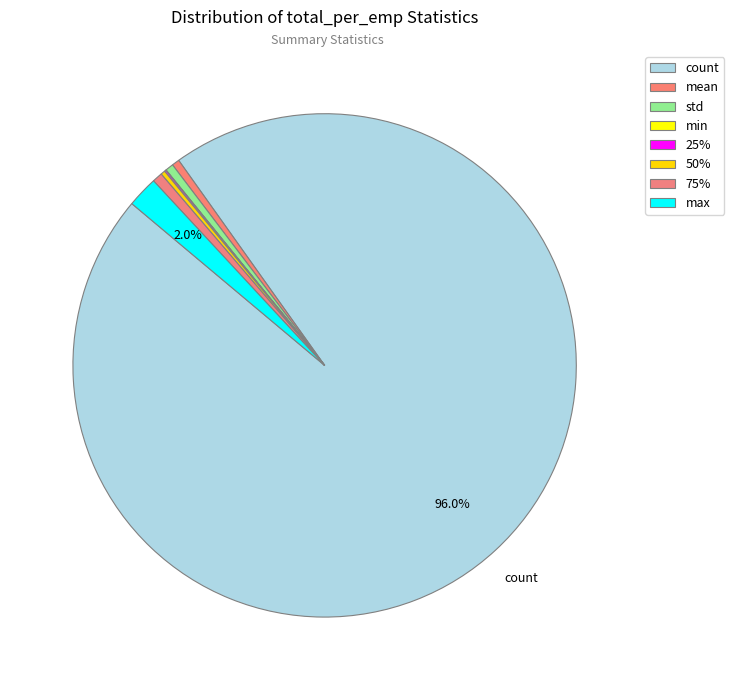

Combined, what portion of the pie is mean and 75%?

1.1%